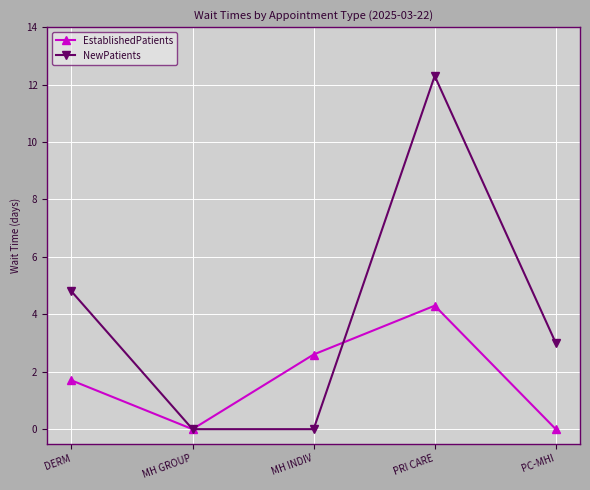

True or false: EstablishedPatients has a value of 1.7 at DERM.

True